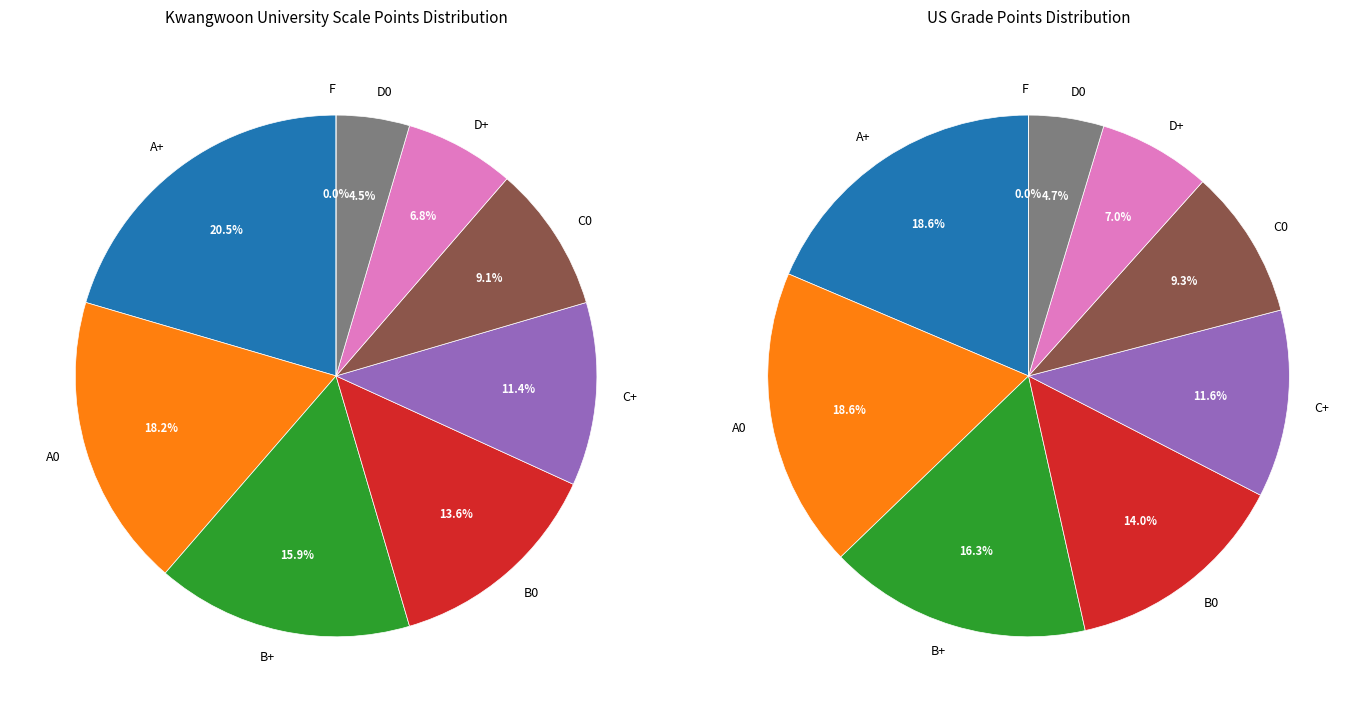

Is B0 the majority of the pie?

No